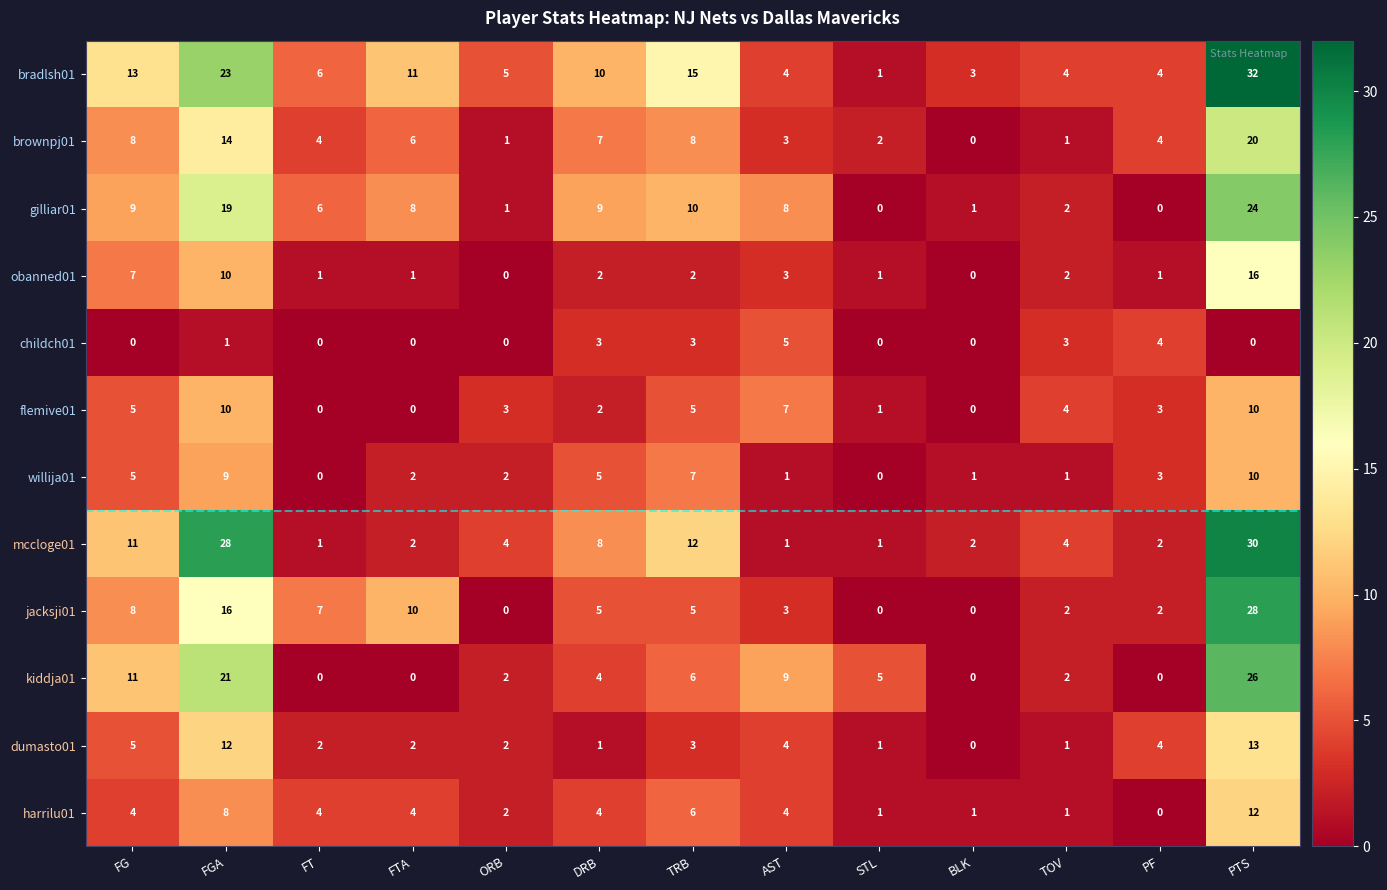

The jacksji01 series shows 13 at BLK. True or false?

False